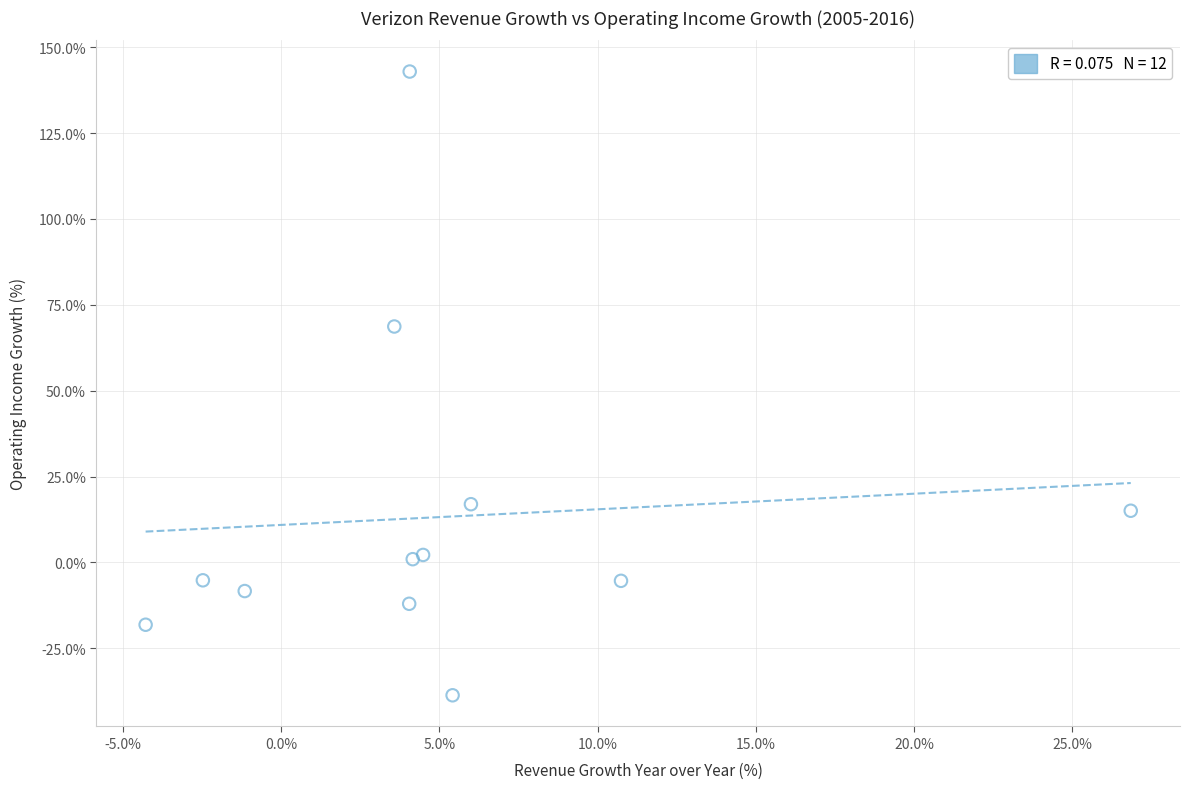

What Y value in the scatter plot is closest to 52?

68.7